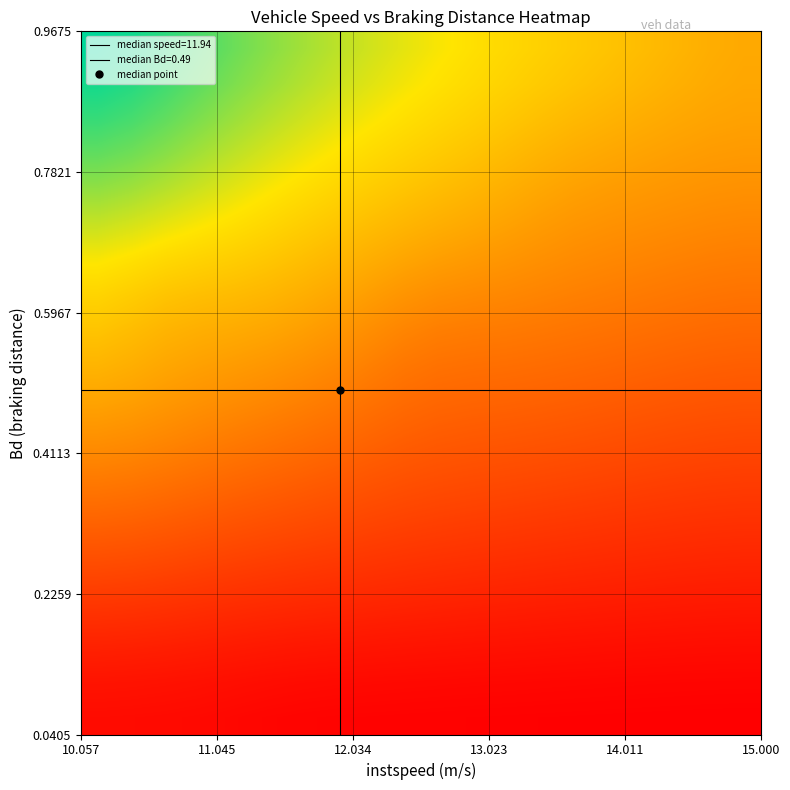

How many data points does each series have?

20